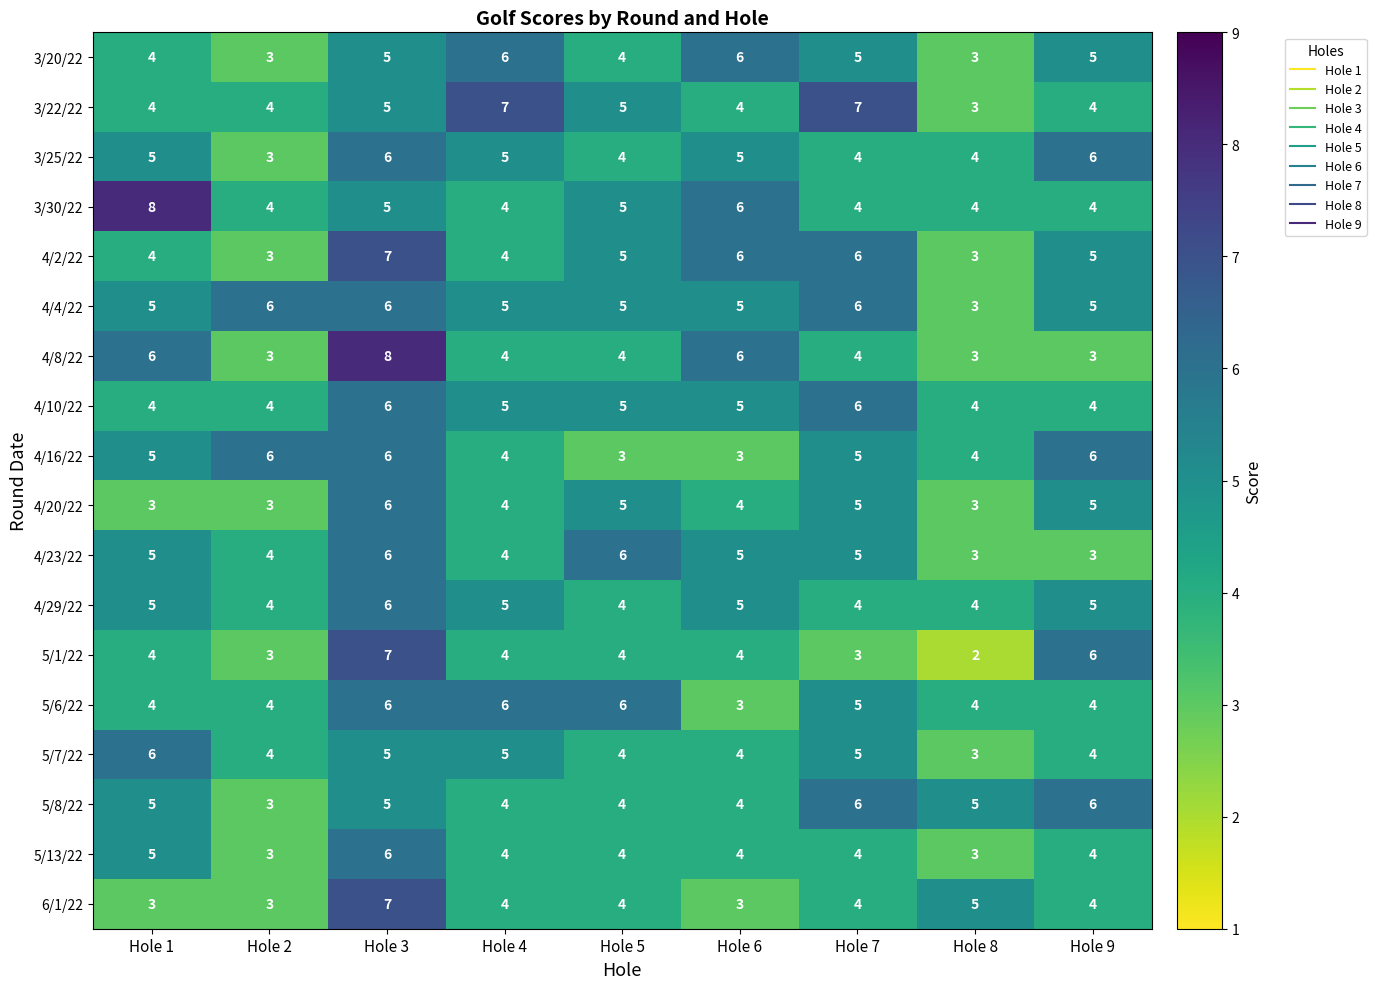

What is the spread (max minus min) of values at Hole 7?

4